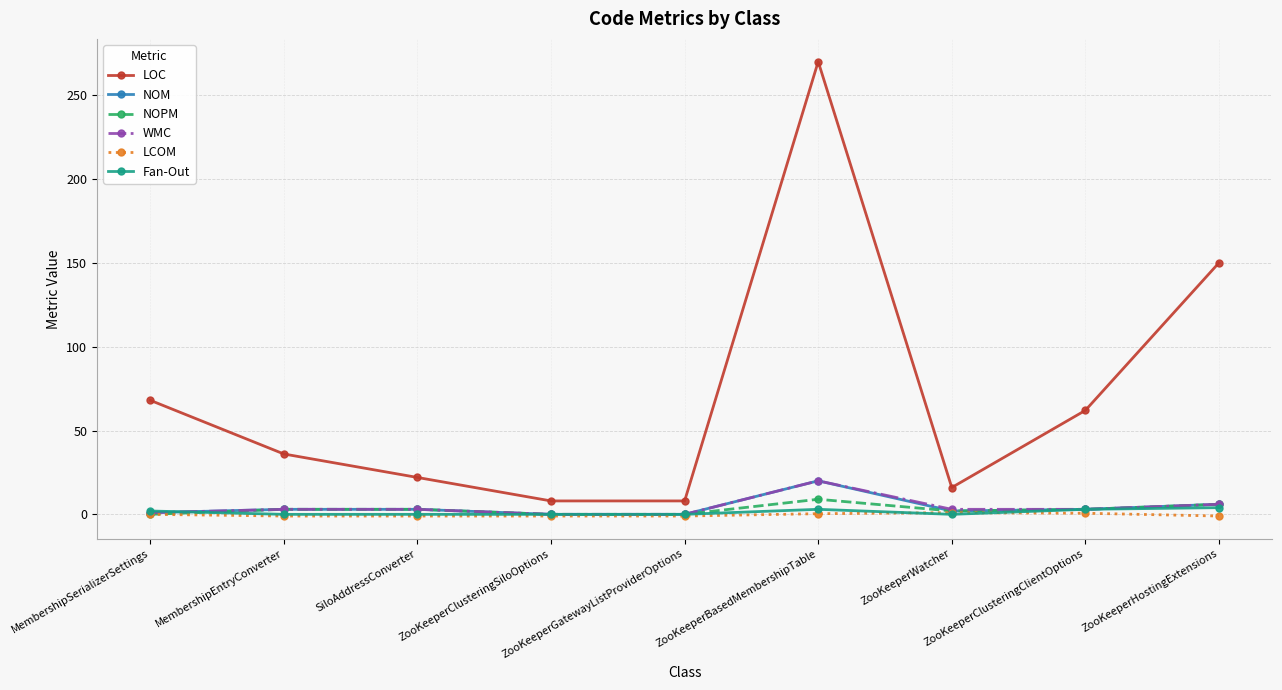

What is the maximum value shown in the chart?

270.0